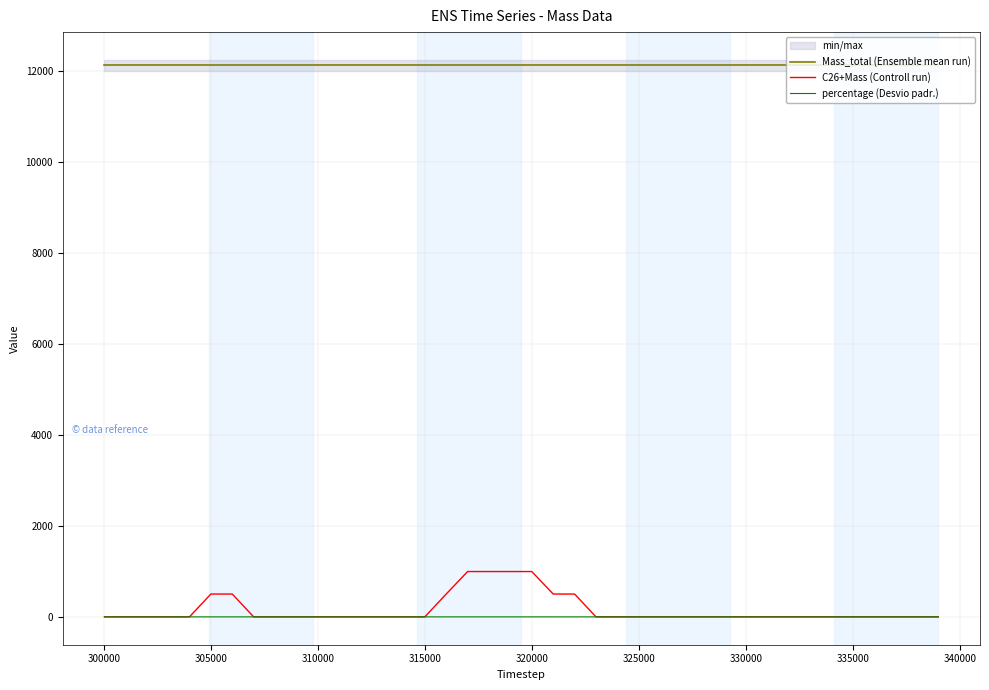

Is it true that Mass_total (Ensemble mean run) equals 12129.6 at 325000?

True